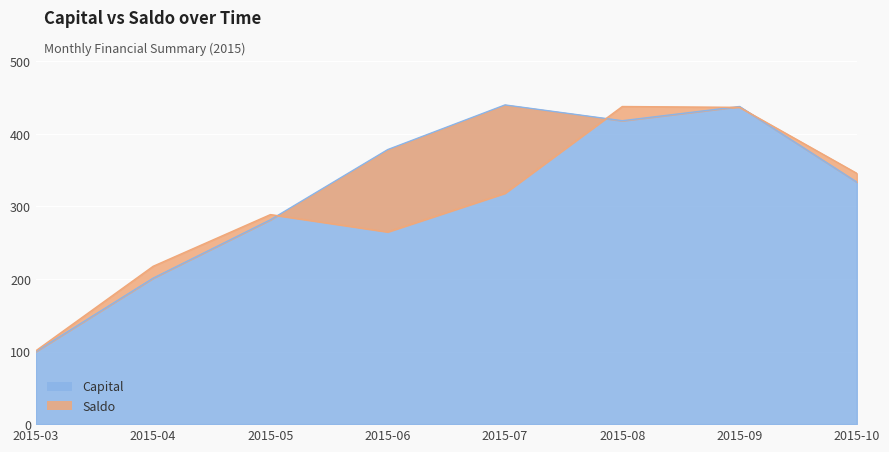

What is the spread (max minus min) of values at 2015-06?

113.5